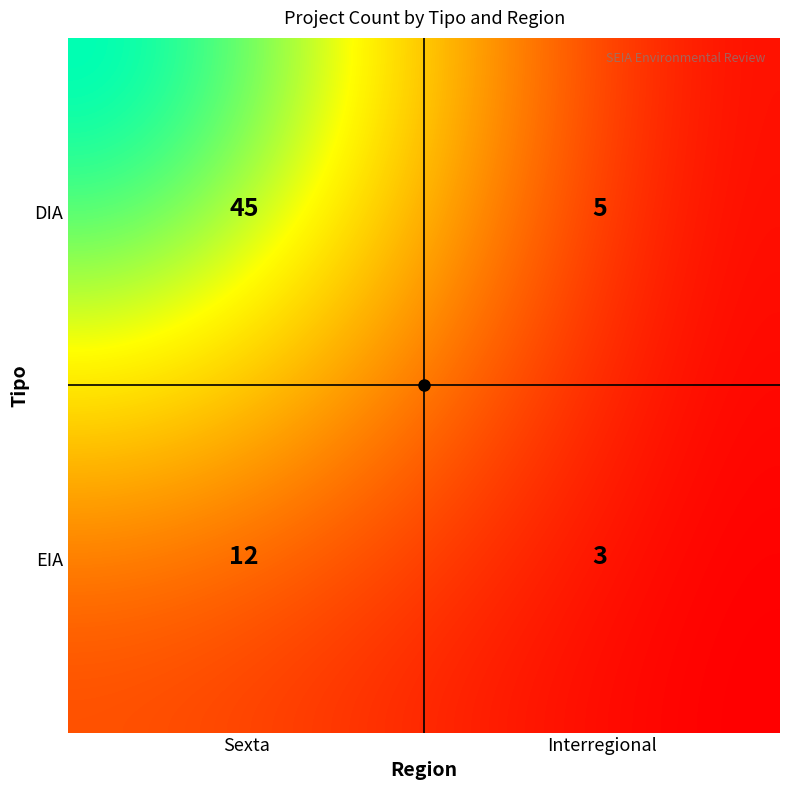

The value at EIA_Interregional is 3. True or false?

True